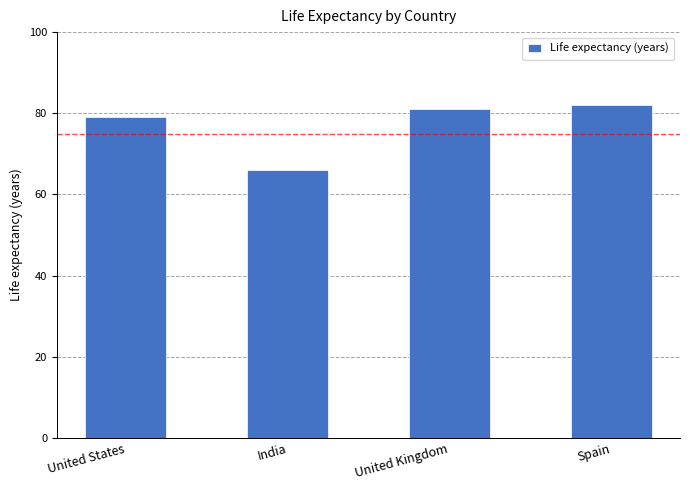

What is the maximum value shown in the chart?

82